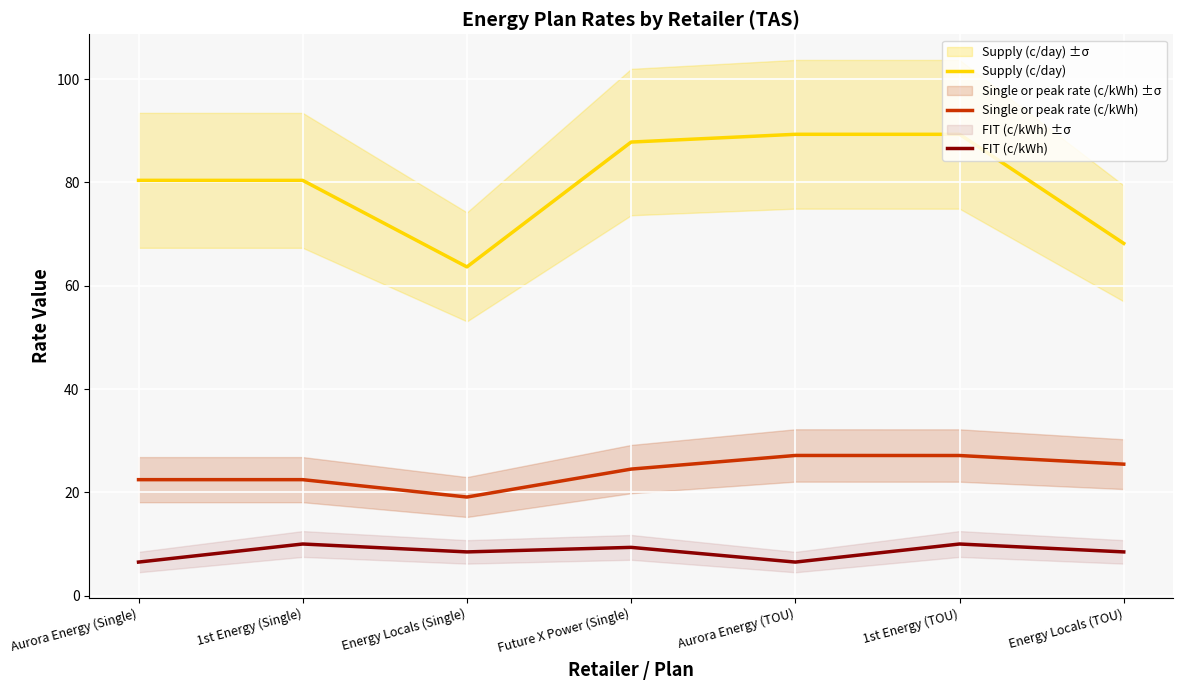

How many data points does each series have?

7